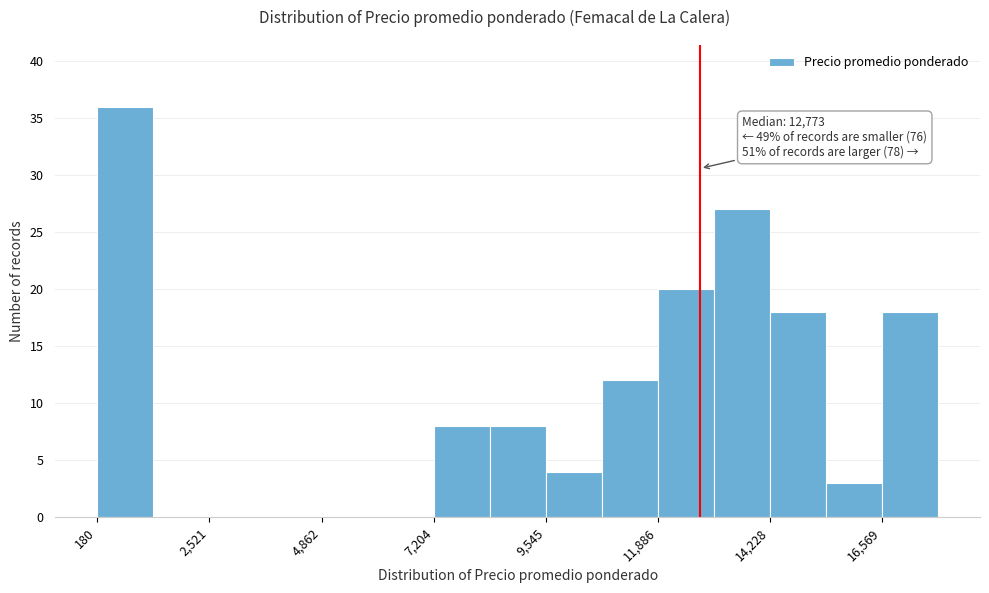

Around what value on the x-axis is the tallest bar? Give the approximate position of its centre, as read against the axis.

1000